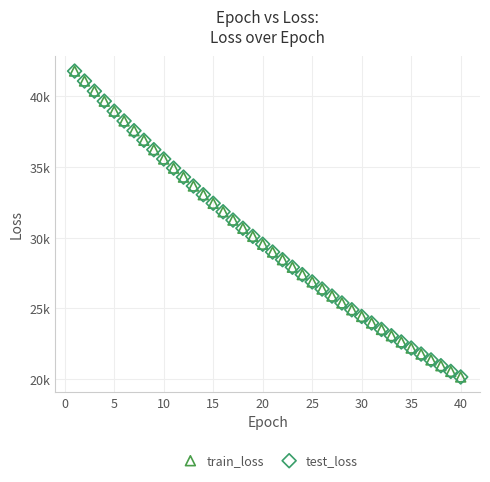

What are all the series names shown in the legend?

train_loss, test_loss